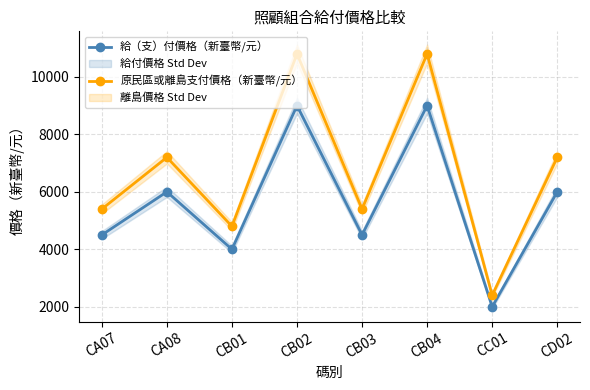

How many interior local valleys does the 給（支）付價格（新臺幣/元） series have?

3